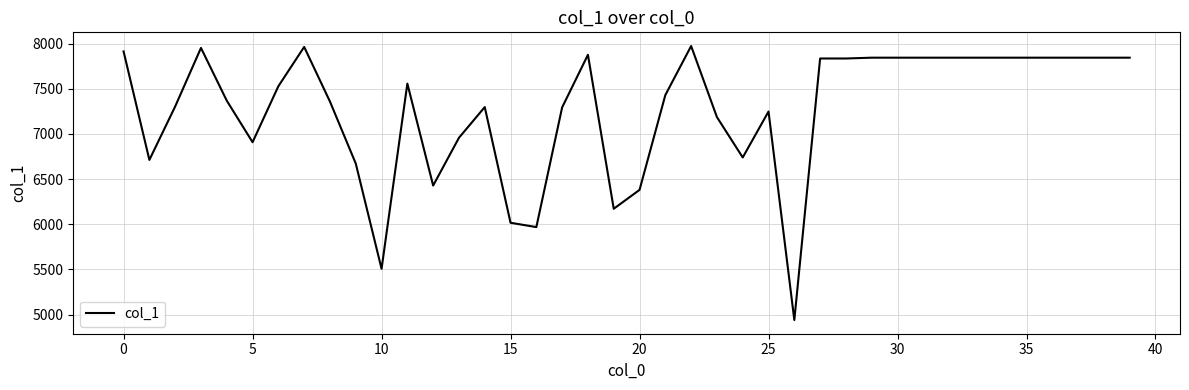

What is the maximum value shown in the chart?

7974